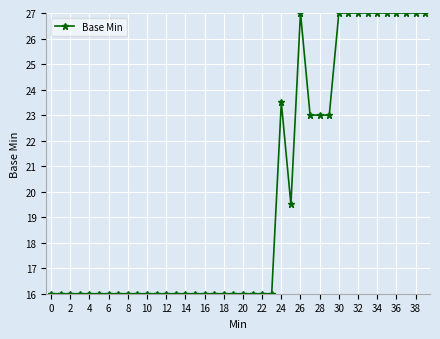

What is the maximum value shown in the chart?

27.0